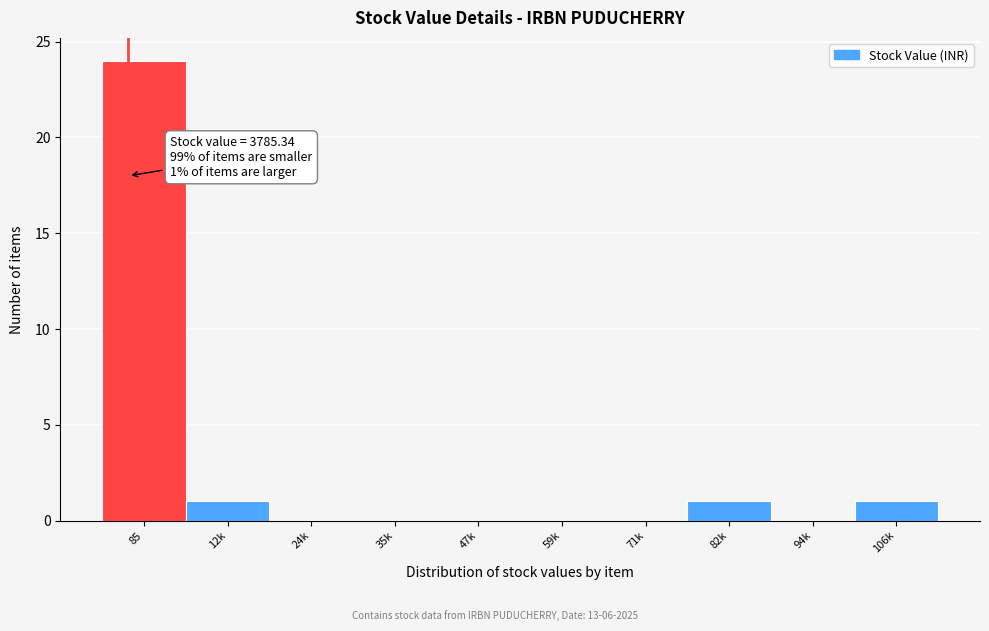

Reading left to right, transcribe all the data shown in this chart.

85=24	12k=1	24k=0	35k=0	47k=0	59k=0	71k=0	82k=1	94k=0	106k=1